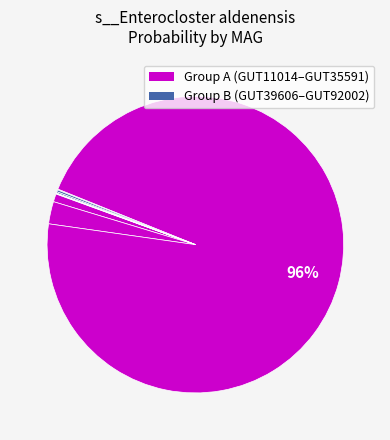

How many segments does this pie chart have?

8